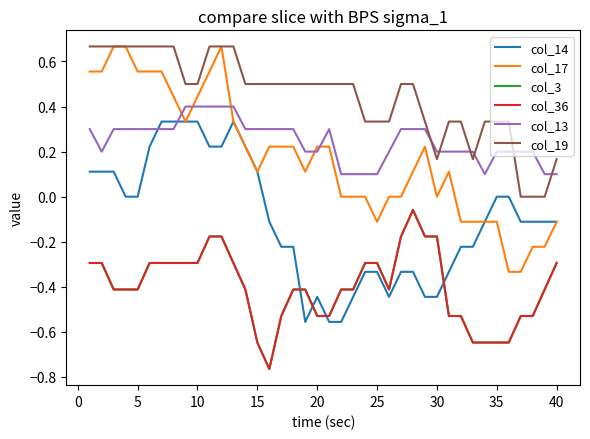

How many lines are shown in the chart?

6